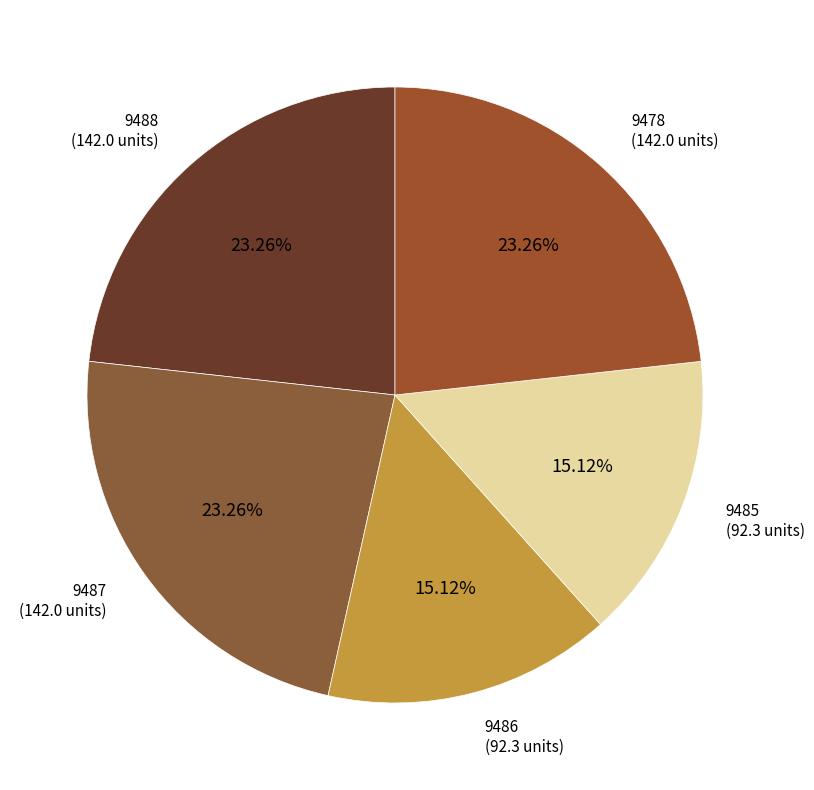

How many segments does this pie chart have?

5